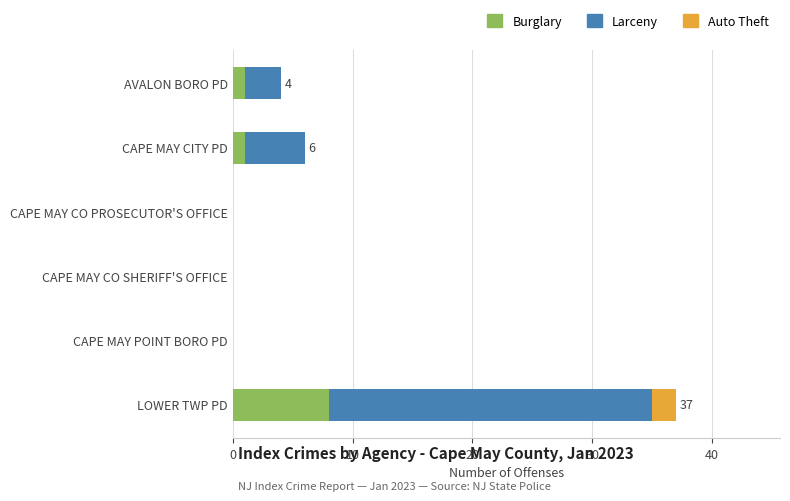

At which category is the sum across all series the highest?

LOWER TWP PD